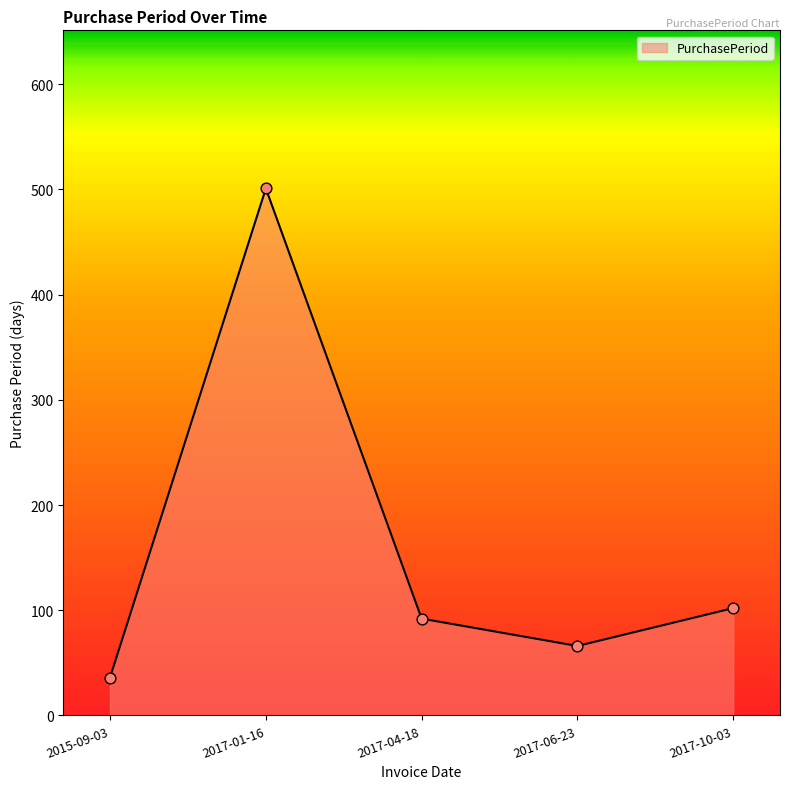

What is the change in value from 2017-06-23 to 2017-10-03?

+36